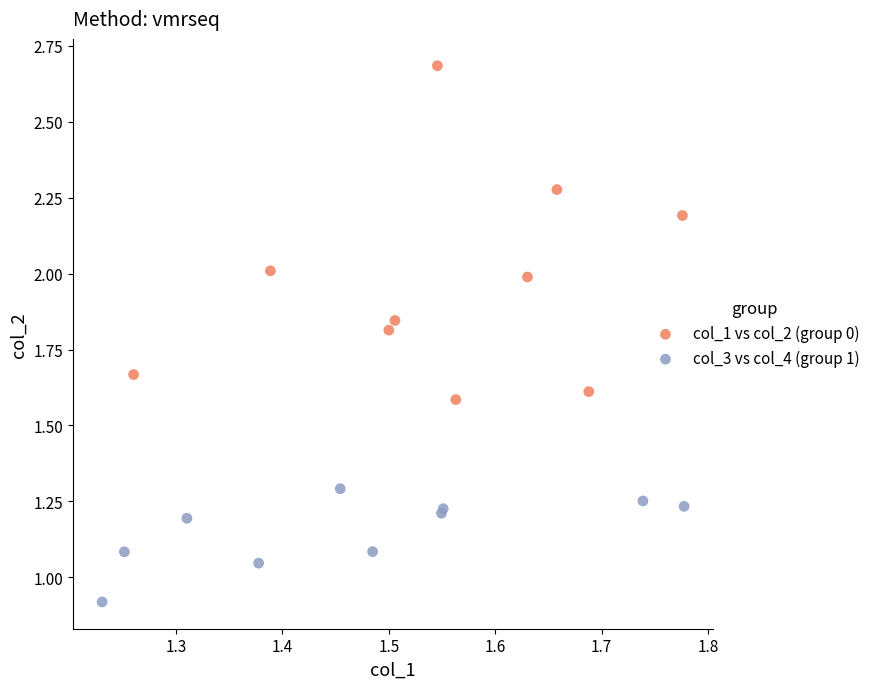

What are all the series names shown in the legend?

col_1 vs col_2 (group 0), col_3 vs col_4 (group 1)